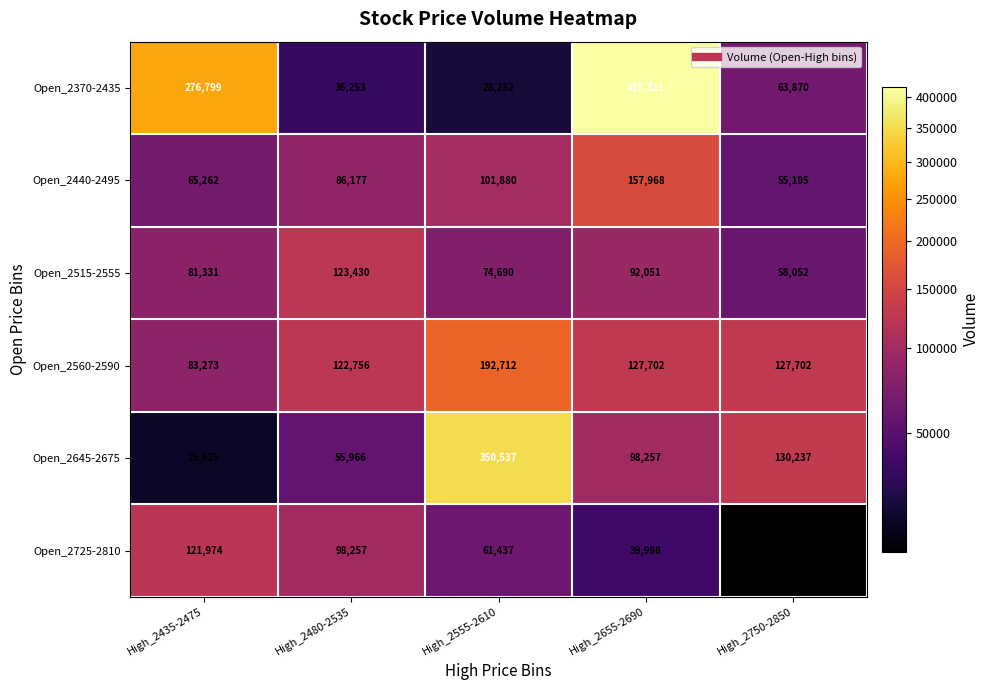

True or false: Open_2515-2555 has a value of 125567 at High_2655-2690.

False